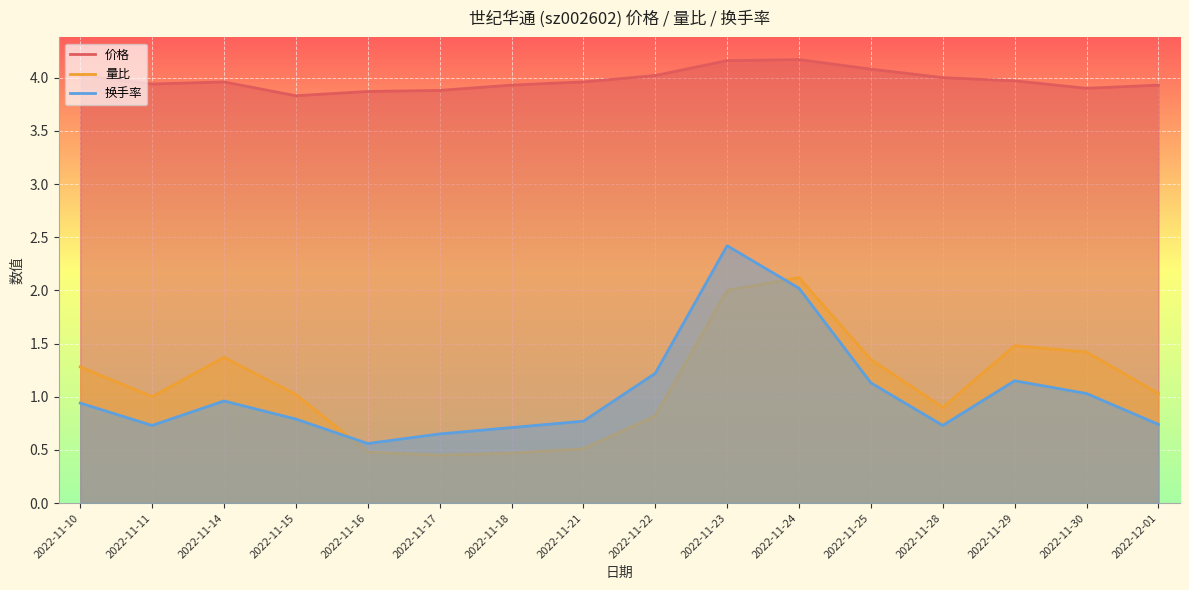

What is the sum of all 换手率 values?

16.6